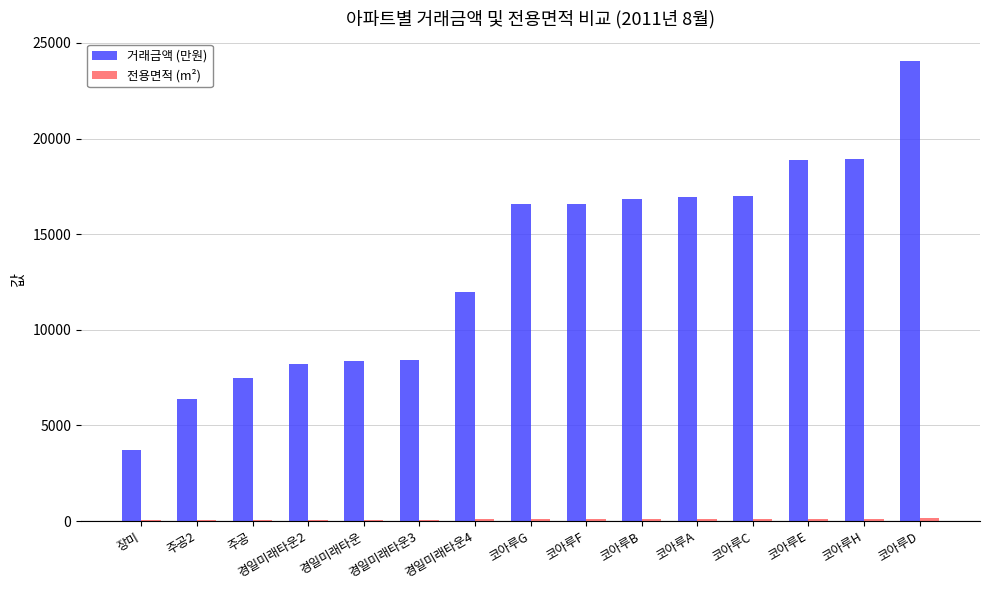

What is the sum of all 거래금액 (만원) values?

200305.0